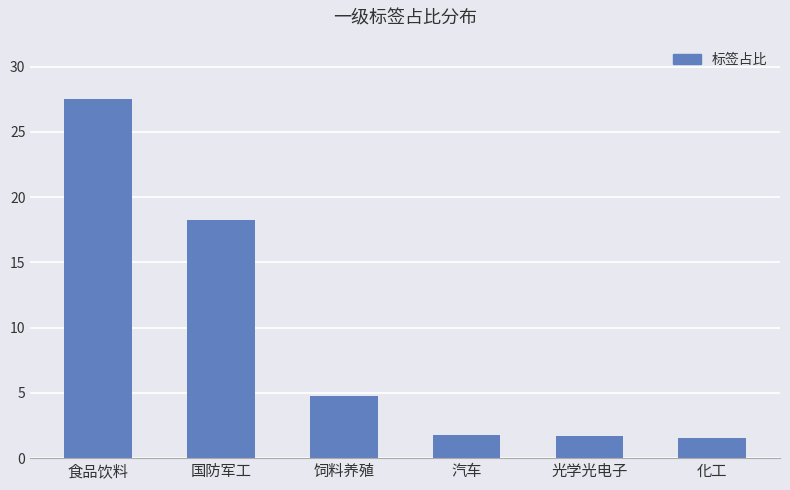

What is the maximum value shown in the chart?

27.5